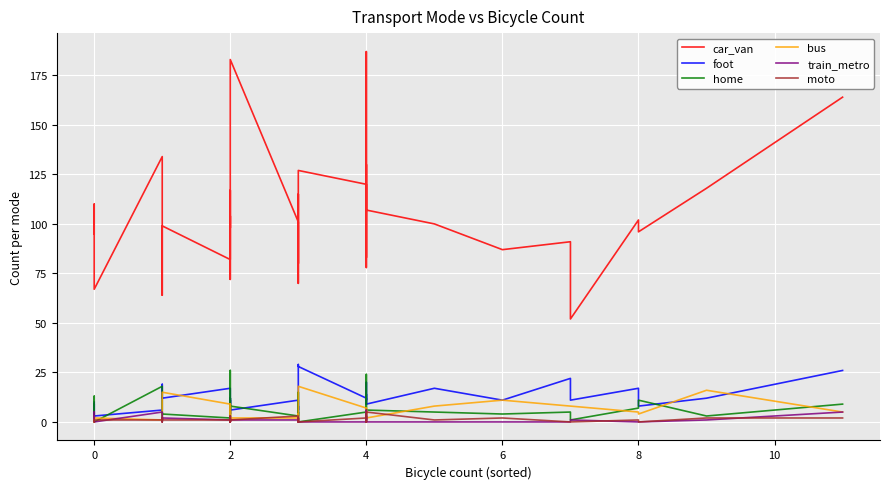

Reading right to left, list all the values displayed in this chart.

car_van: 164	118	96	102	52	91	87	100	107	145	145	187	78	81	130	83	120	127	70	115	80	99	101	183	90	87	72	84	117	98	104	82	99	94	64	134	67	110	97	95
foot: 26	12	8	17	11	22	11	17	9	14	17	20	9	14	14	11	12	28	29	6	8	3	11	6	12	10	4	9	11	4	9	17	12	19	14	6	3	9	2	10
home: 9	3	11	7	1	5	4	5	6	24	23	12	5	5	4	2	5	0	2	15	1	5	3	8	6	12	2	2	25	26	6	2	4	5	1	18	0	11	13	3
bus: 5	16	4	5	8	8	11	8	2	2	2	6	6	4	7	3	7	18	0	2	4	2	2	2	9	3	6	2	1	0	3	9	15	12	10	1	2	0	1	3
train_metro: 5	1	0	0	1	0	0	0	0	1	6	1	1	3	3	2	0	0	2	1	0	0	1	1	1	0	1	3	3	1	0	1	2	0	0	5	0	5	2	4
moto: 2	2	0	1	0	0	2	1	5	1	0	3	2	1	0	1	2	0	1	2	0	0	3	1	2	0	3	1	0	0	0	1	1	0	2	1	1	0	1	1